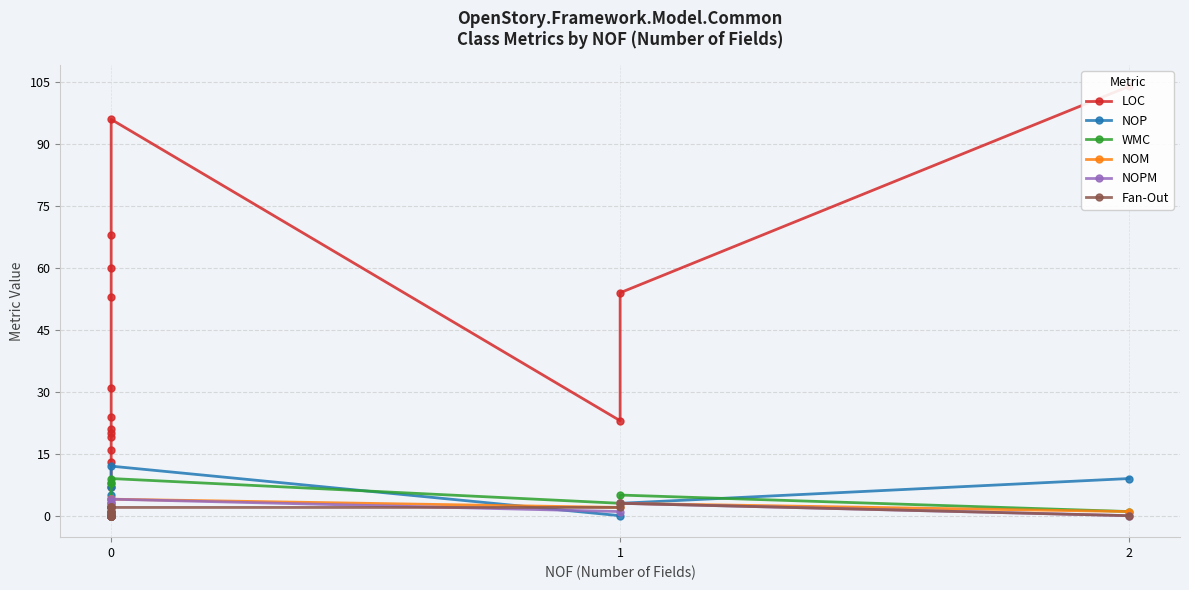

Which series has the largest total across all categories?

LOC